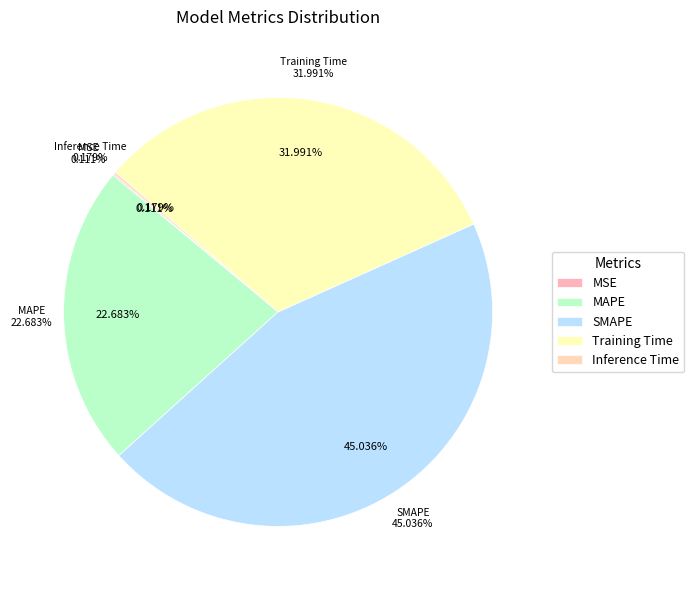

What percentage is the MAPE slice, to the nearest percent?

23%